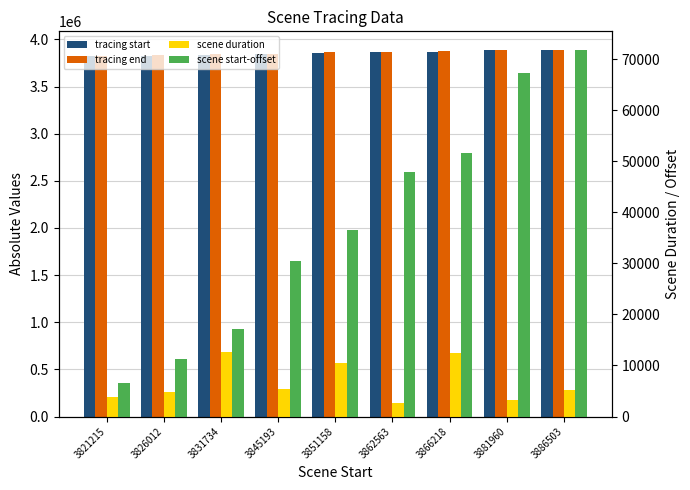

How many bars are there in total?

36